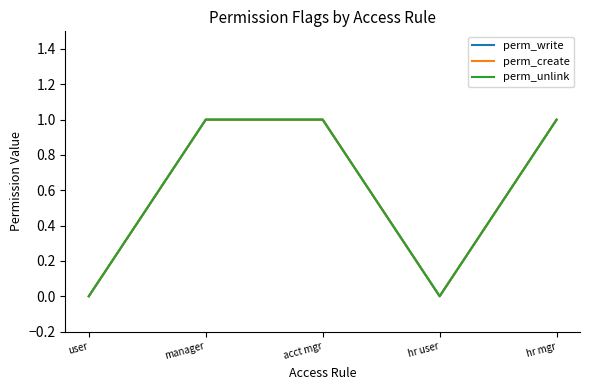

How many lines are shown in the chart?

3